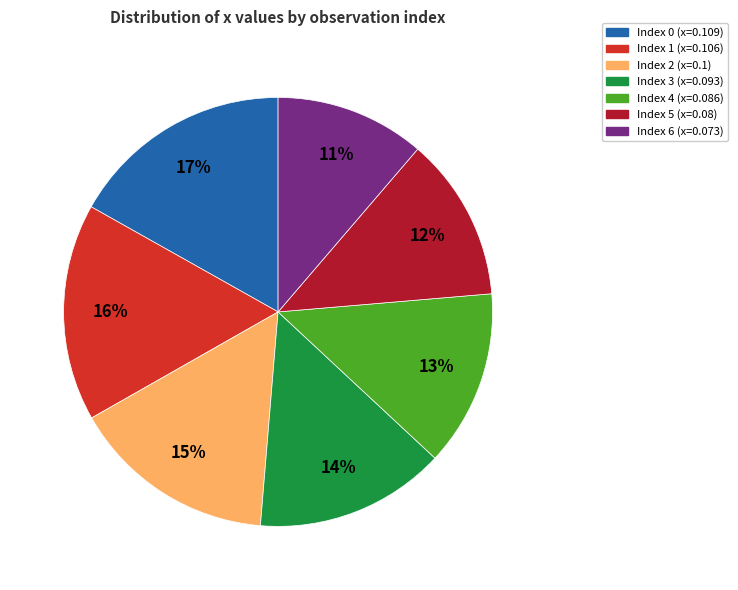

Is there a majority slice in this chart?

No